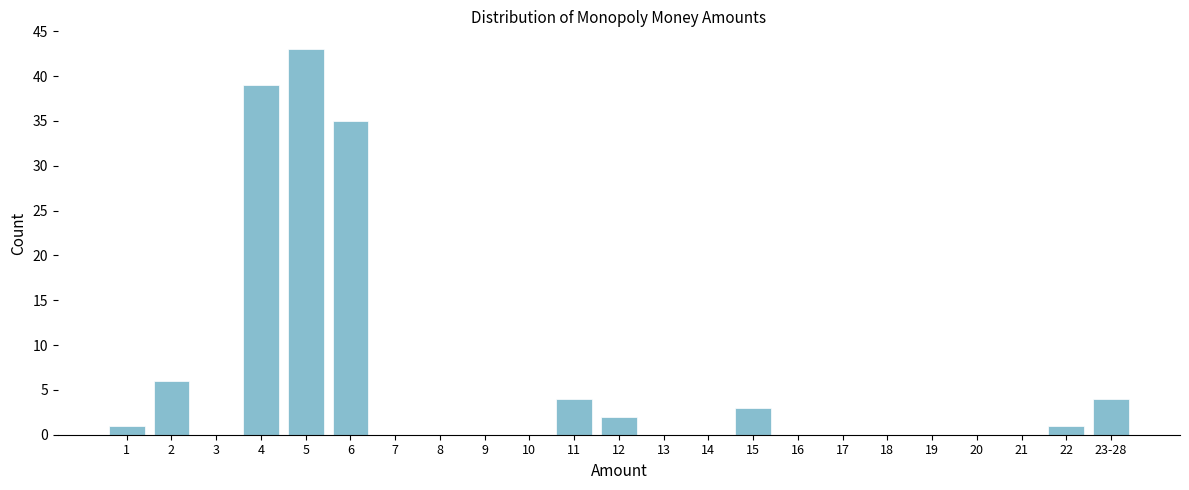

Reading right to left, list all the values displayed in this chart.

23-28=4	22=1	21=0	20=0	19=0	18=0	17=0	16=0	15=3	14=0	13=0	12=2	11=4	10=0	9=0	8=0	7=0	6=35	5=43	4=39	3=0	2=6	1=1